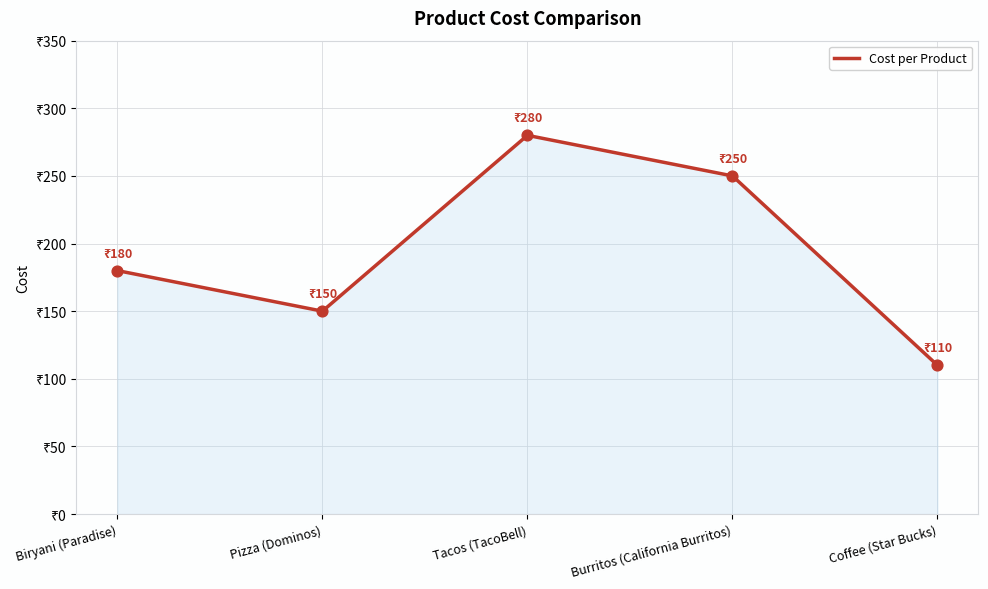

What is the ratio of the value at Pizza (Dominos) to the value at Coffee (Star Bucks)?

1.4